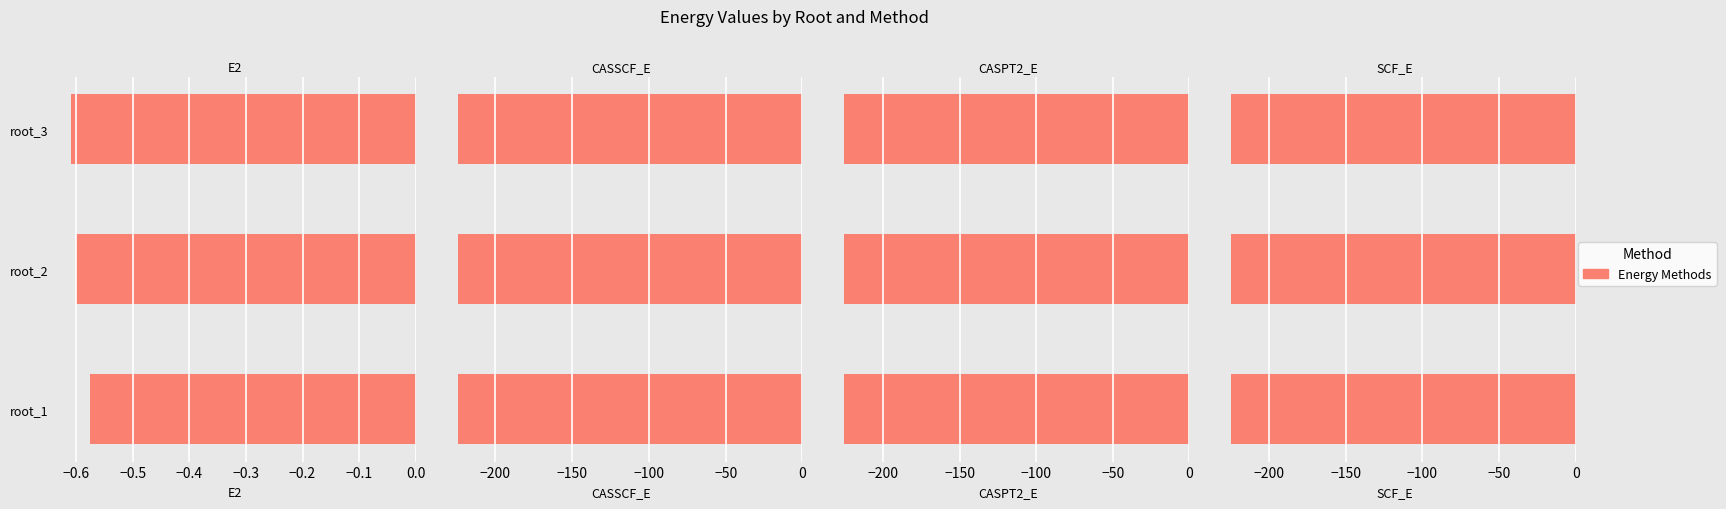

Which series has the largest total across all categories?

SCF_E